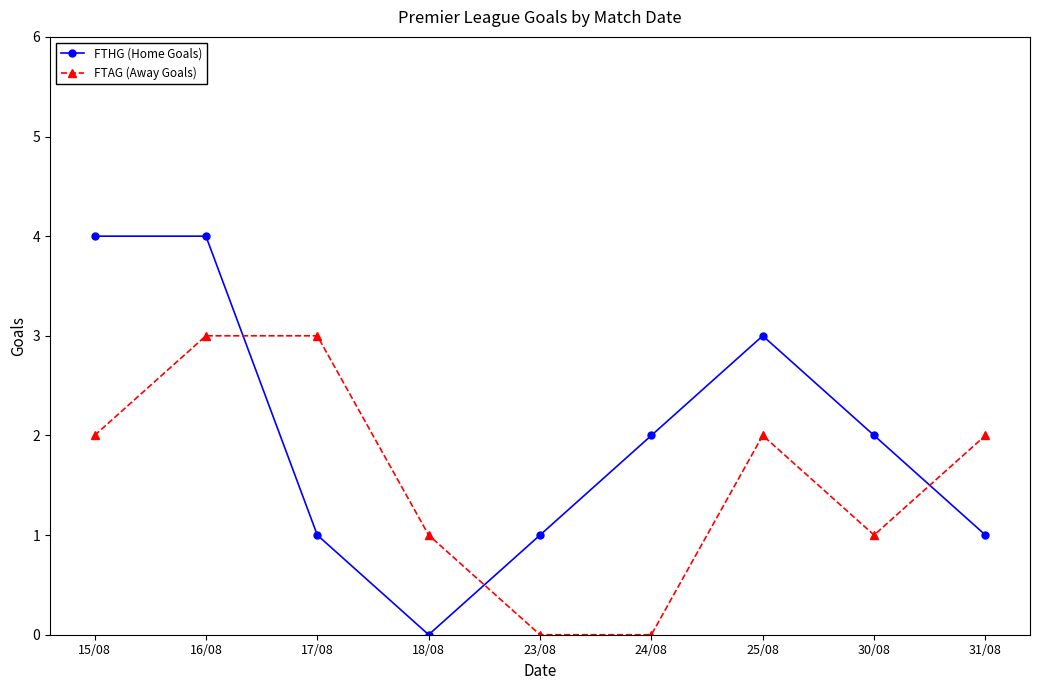

Between which two adjacent categories do FTAG (Away Goals) and FTHG (Home Goals) first intersect?

16/08 and 17/08